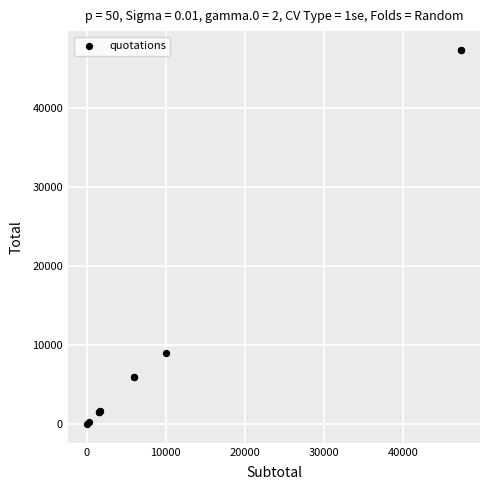

What Y value in the scatter plot is closest to 23685?

9000.0